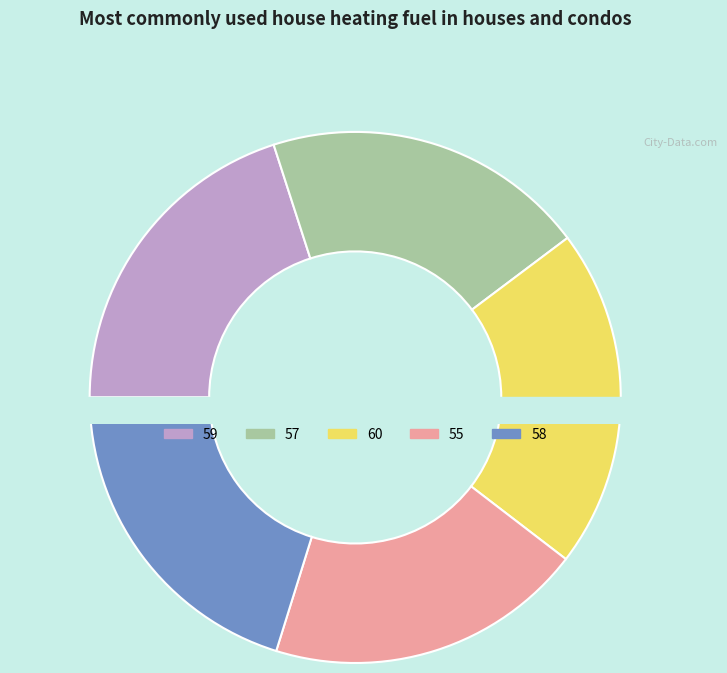

True or false: 55 accounts for 19% of the total.

True